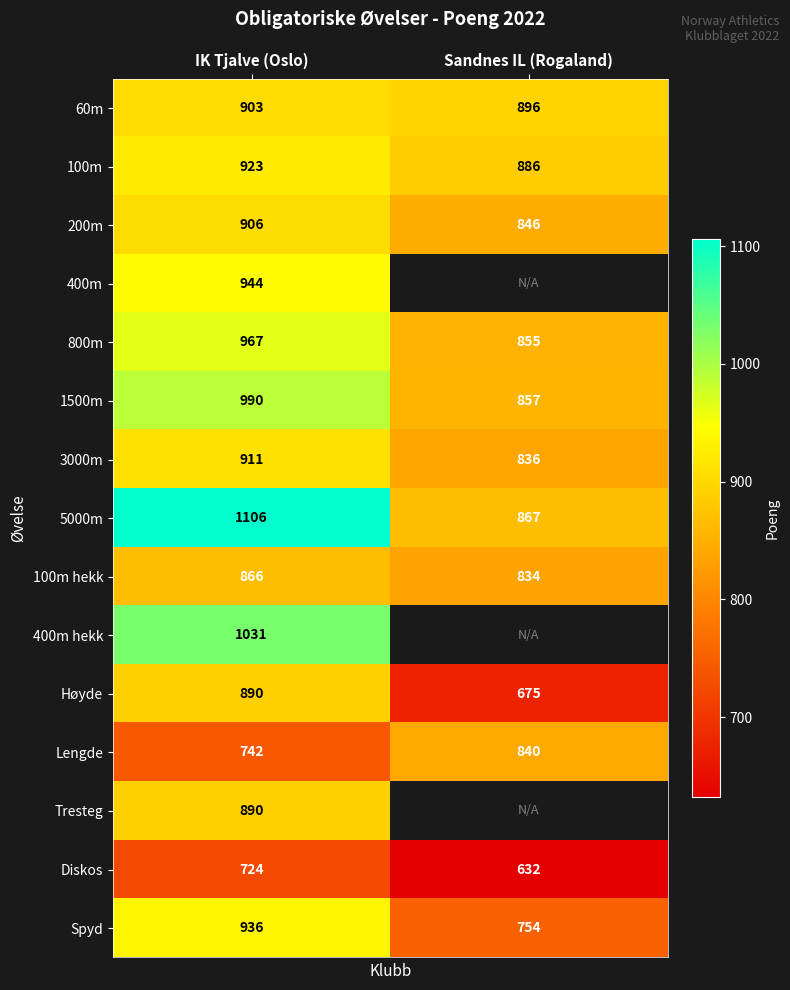

What is the approximate value of 100m hekk at IK Tjalve (Oslo), to the nearest 10?

870